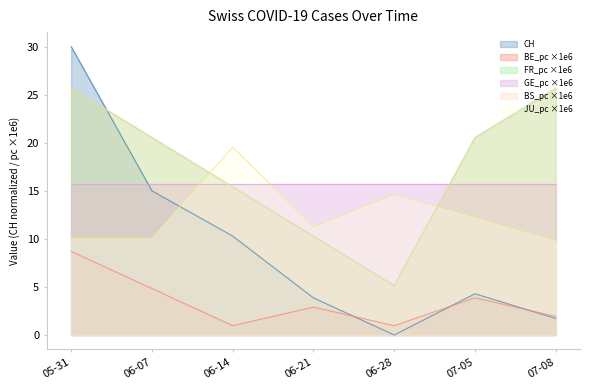

Does the chart have visible grid lines?

No